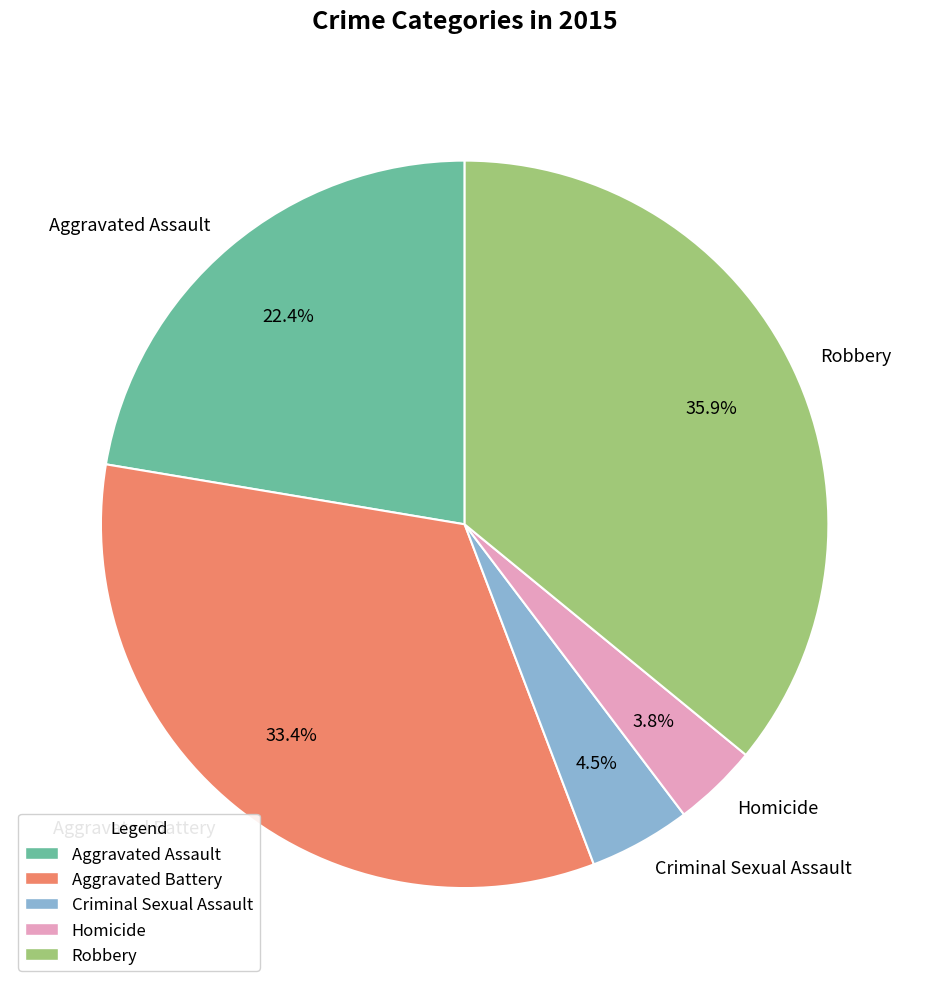

Approximately how many times larger is the value at Aggravated Battery compared to Criminal Sexual Assault?

7.4